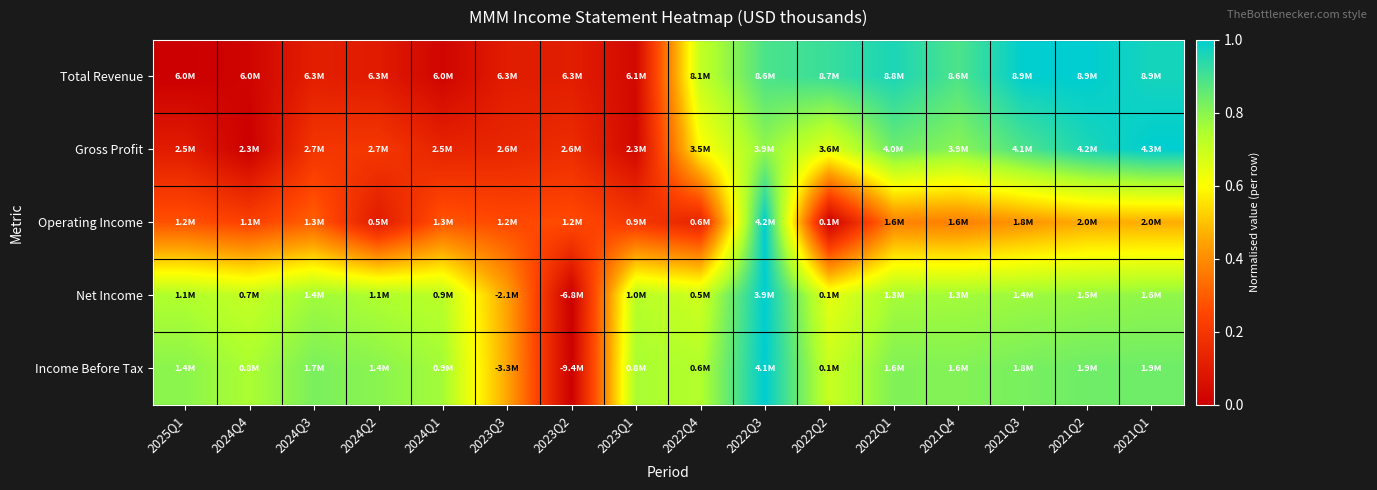

At how many categories does at least one series exceed 0?

16